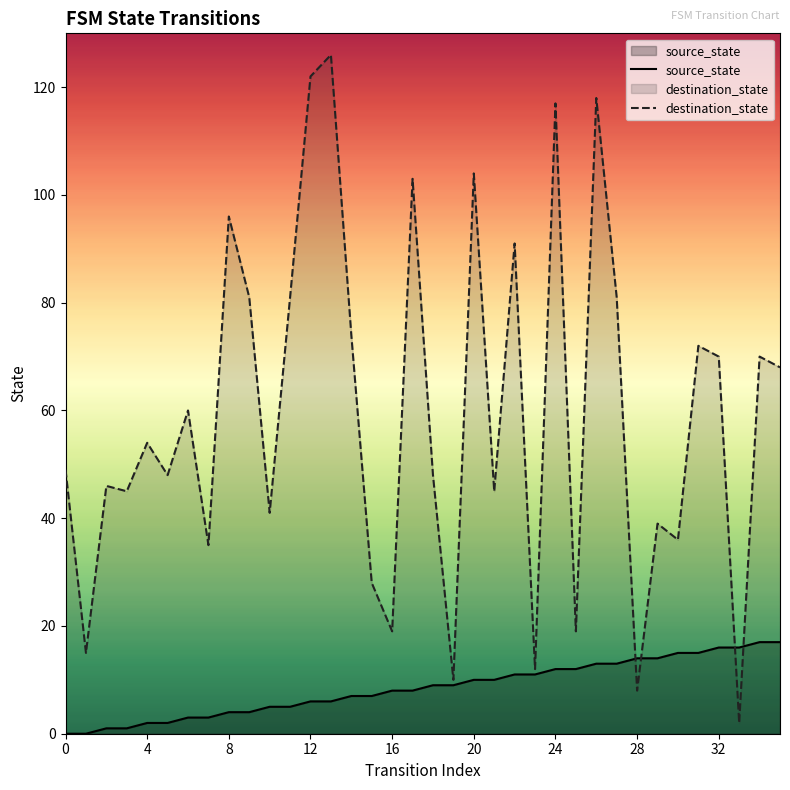

Between which two adjacent categories do source_state and destination_state first intersect?

27 and 28